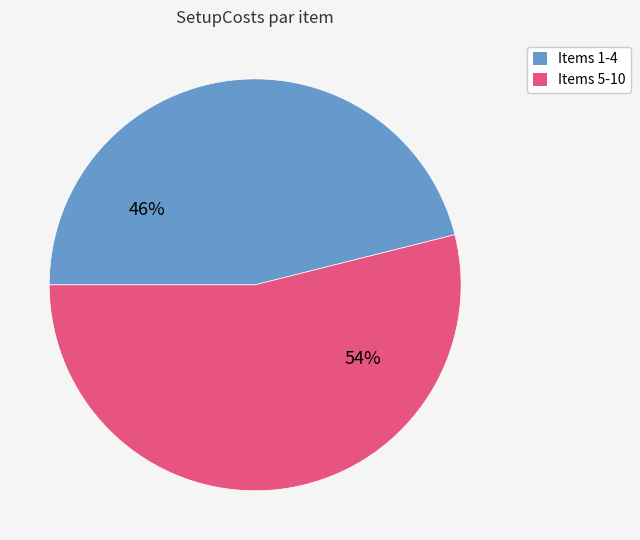

To the nearest percent, what is the difference between the largest and smallest slice percentages?

8%